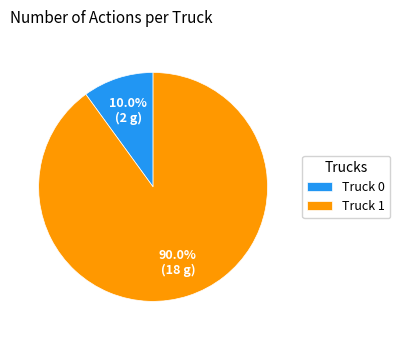

Which category has the biggest portion of the pie?

Truck 1